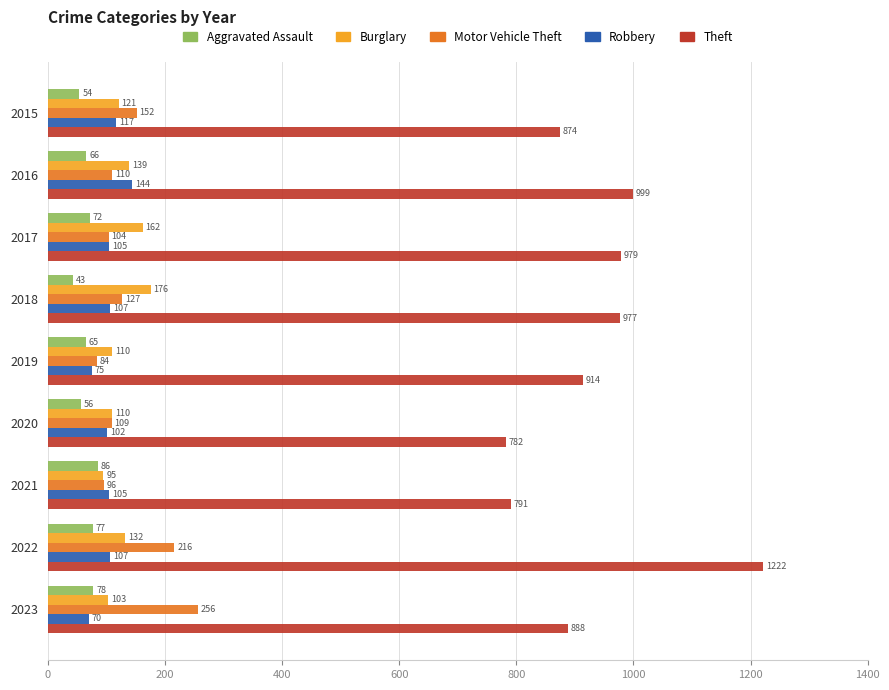

Between 2019 and 2021, which series saw the biggest shift?

Theft